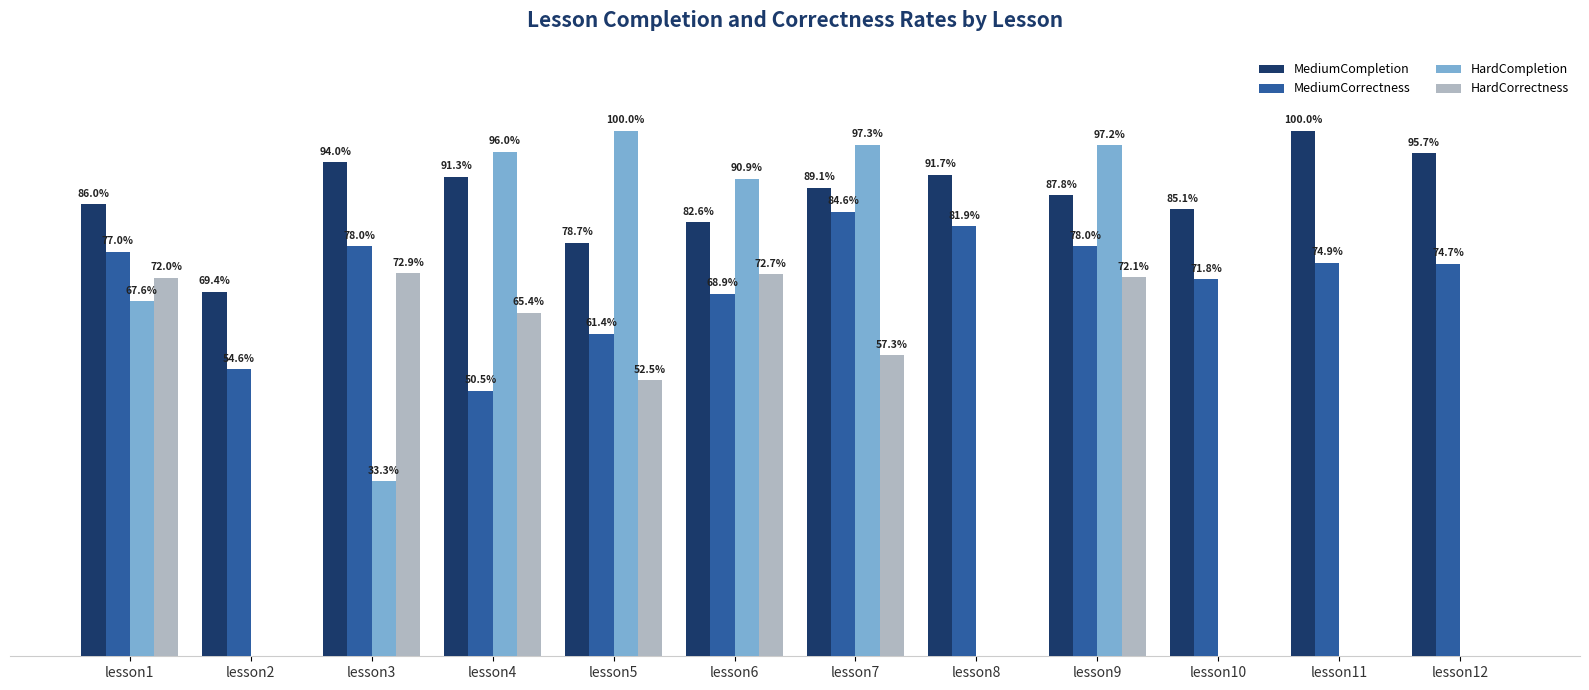

List the series in order of their peak value, highest first.

MediumCompletion, HardCompletion, MediumCorrectness, HardCorrectness